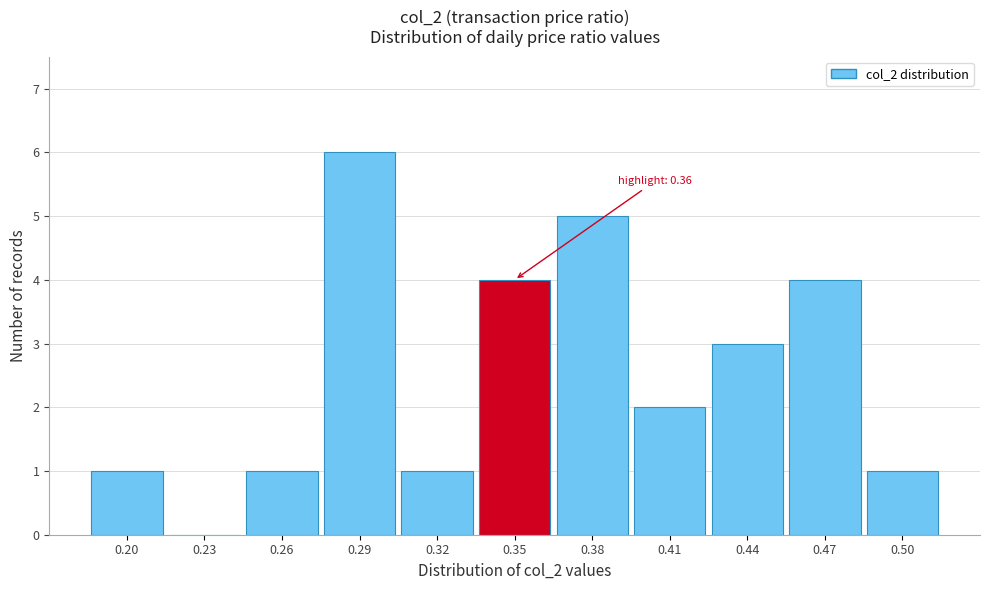

Reading left to right, transcribe all the data shown in this chart.

0.20=1	0.23=0	0.26=1	0.29=6	0.32=1	0.35=4	0.38=5	0.41=2	0.44=3	0.47=4	0.50=1